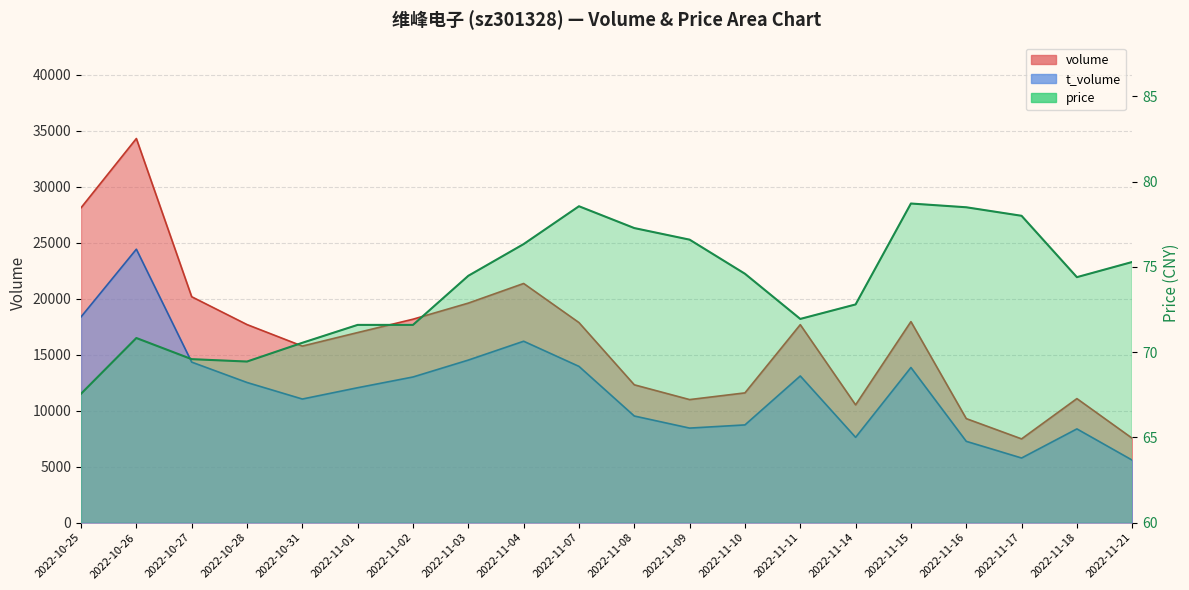

How many interior local valleys does the price series have?

3